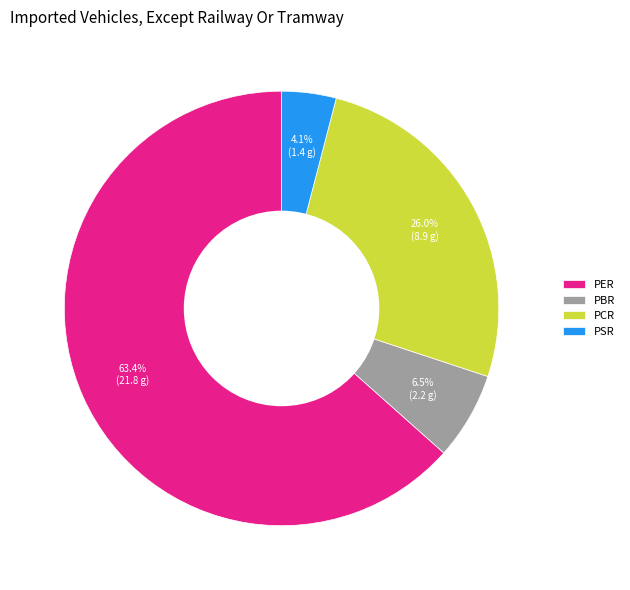

Which category has the smallest portion of the pie?

PSR